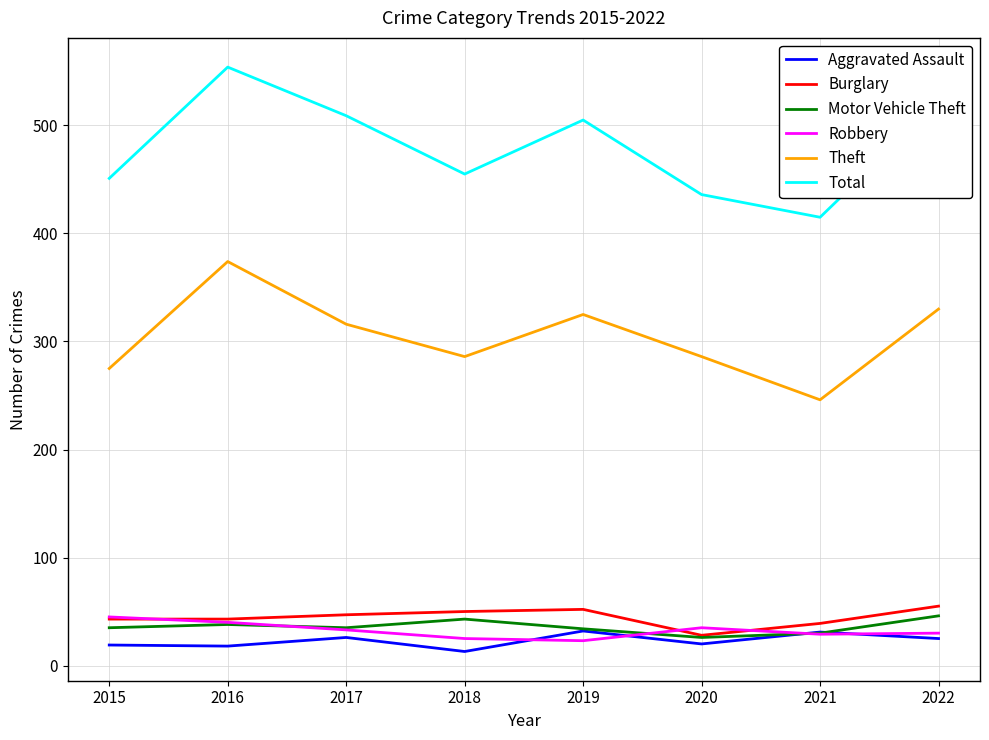

Which series has the widest spread of values?

Total